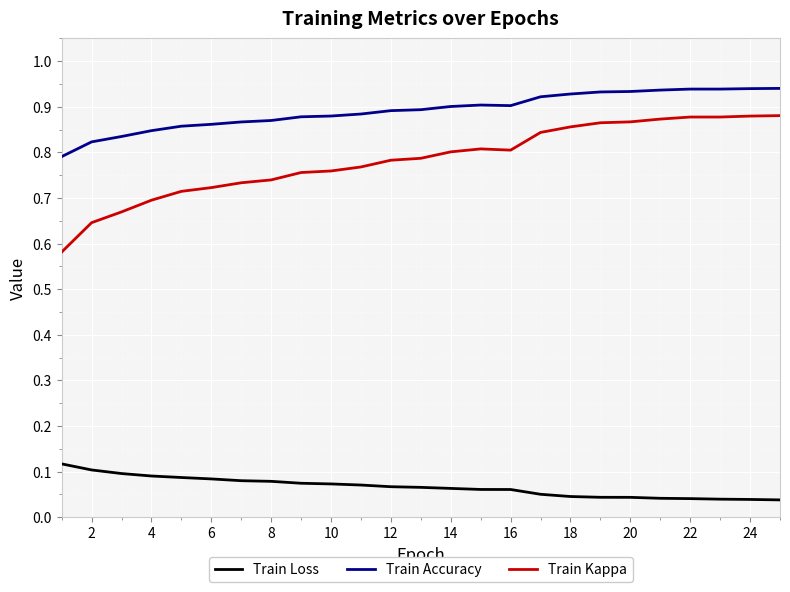

True or false: Train Kappa and Train Accuracy intersect in this chart.

False